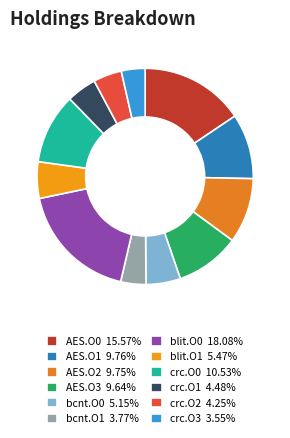

To the nearest percent, what is the average slice percentage?

8%